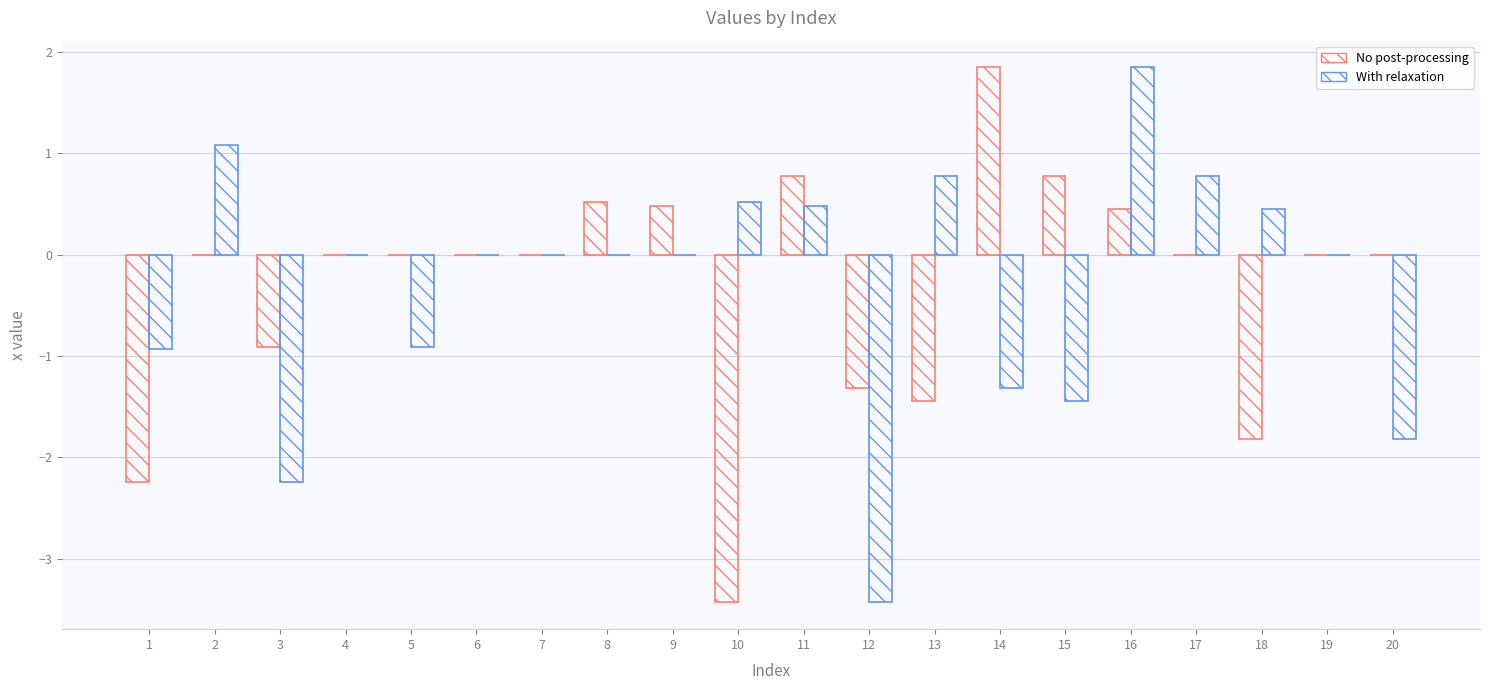

Does the chart contain stacked bars?

No